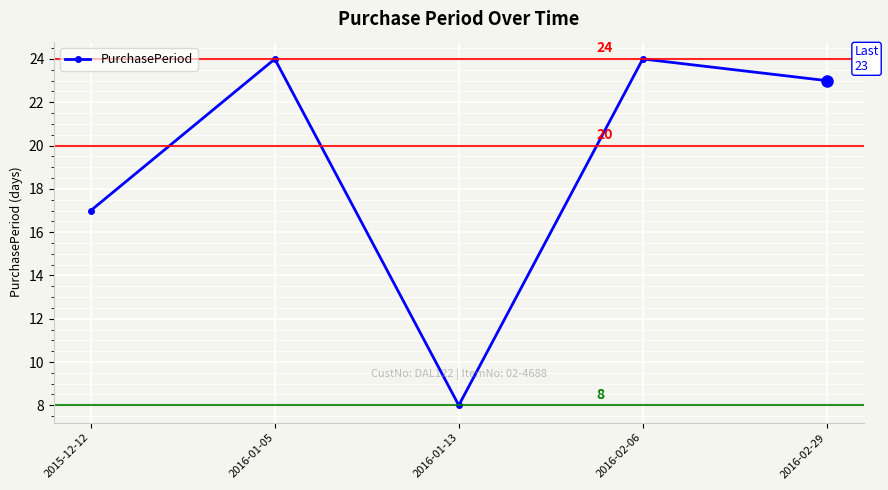

How many points are higher than both their immediate neighbors (excluding endpoints)?

2